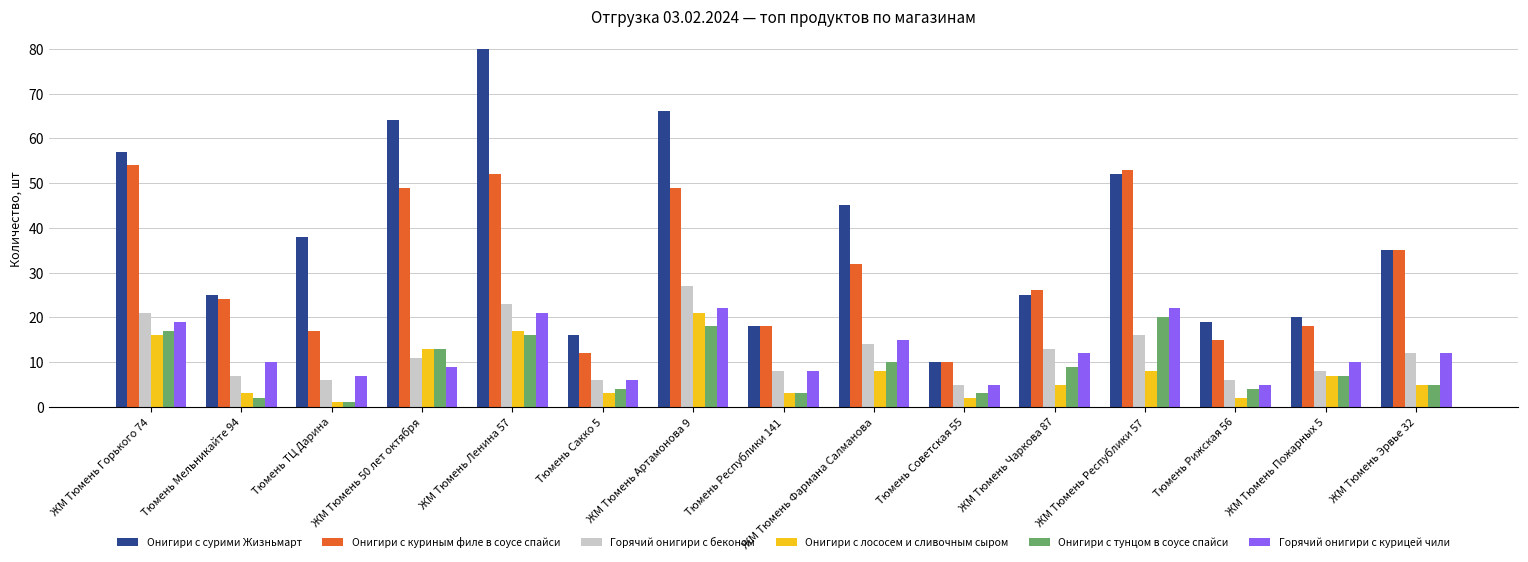

What is the difference between the second highest and minimum values in the Онигири с лососем и сливочным сыром series?

16